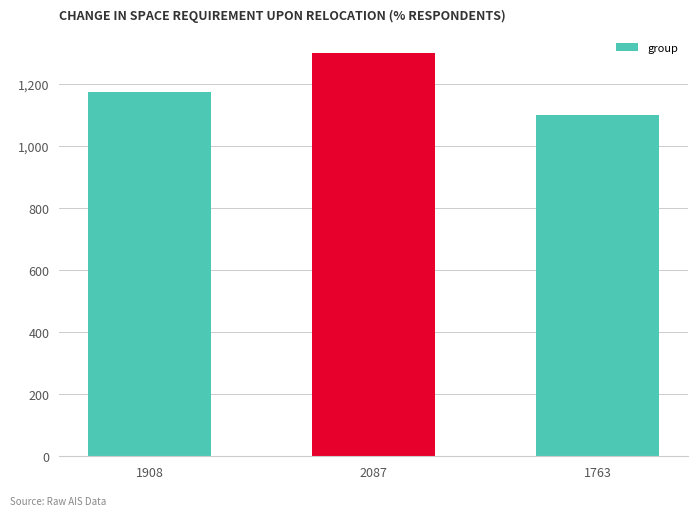

List the labels in order of value, smallest first.

1763, 1908, 2087